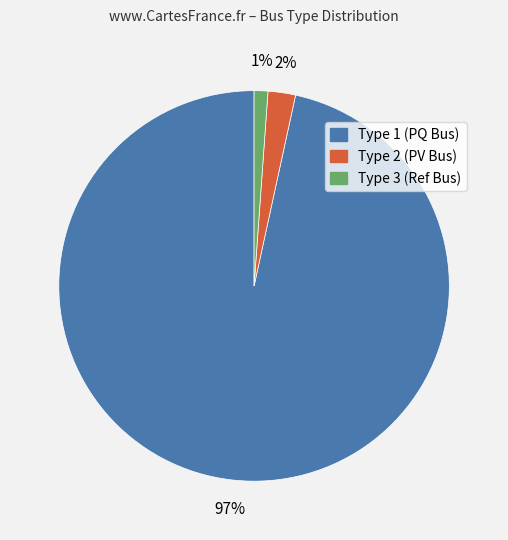

To the nearest percent, what is the combined percentage of Type 3 and Type 1?

98%